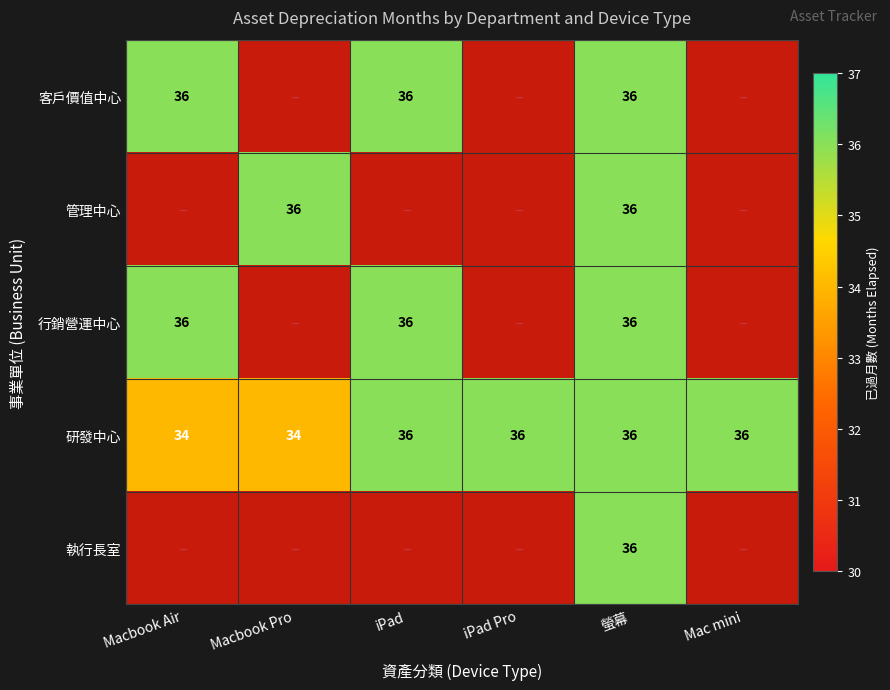

How many positive values does the 客戶價值中心 series have?

3